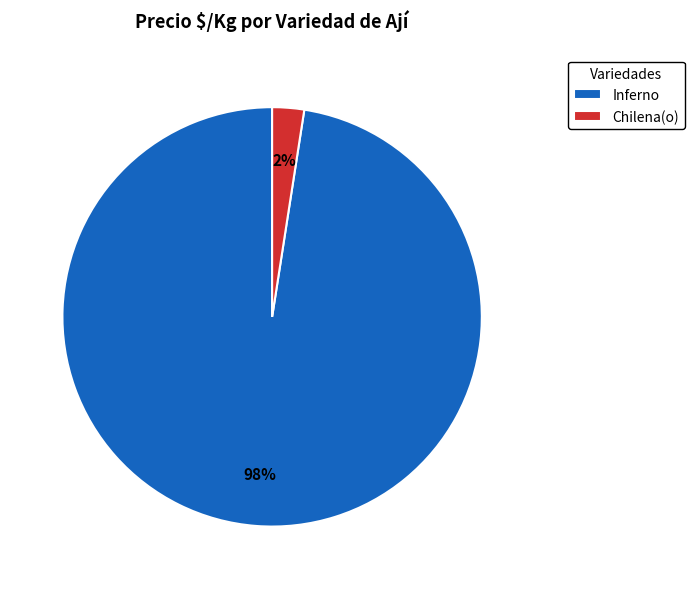

How many slices are in this pie chart?

2